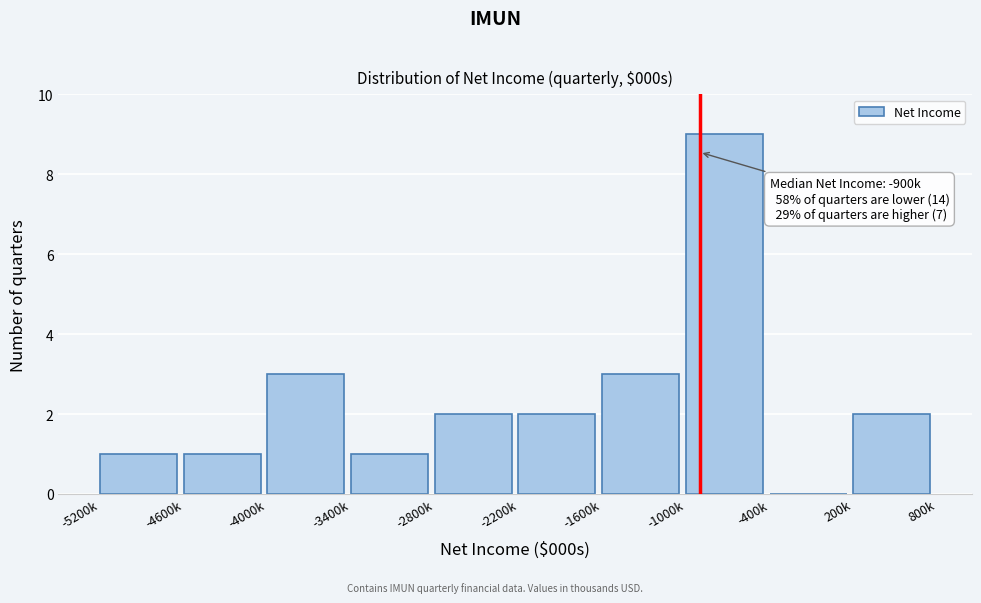

Reading left to right, extract all data points from this chart.

-5200k=1	-4600k=1	-4000k=3	-3400k=1	-2800k=2	-2200k=2	-1600k=3	-1000k=9	-400k=0	200k=2